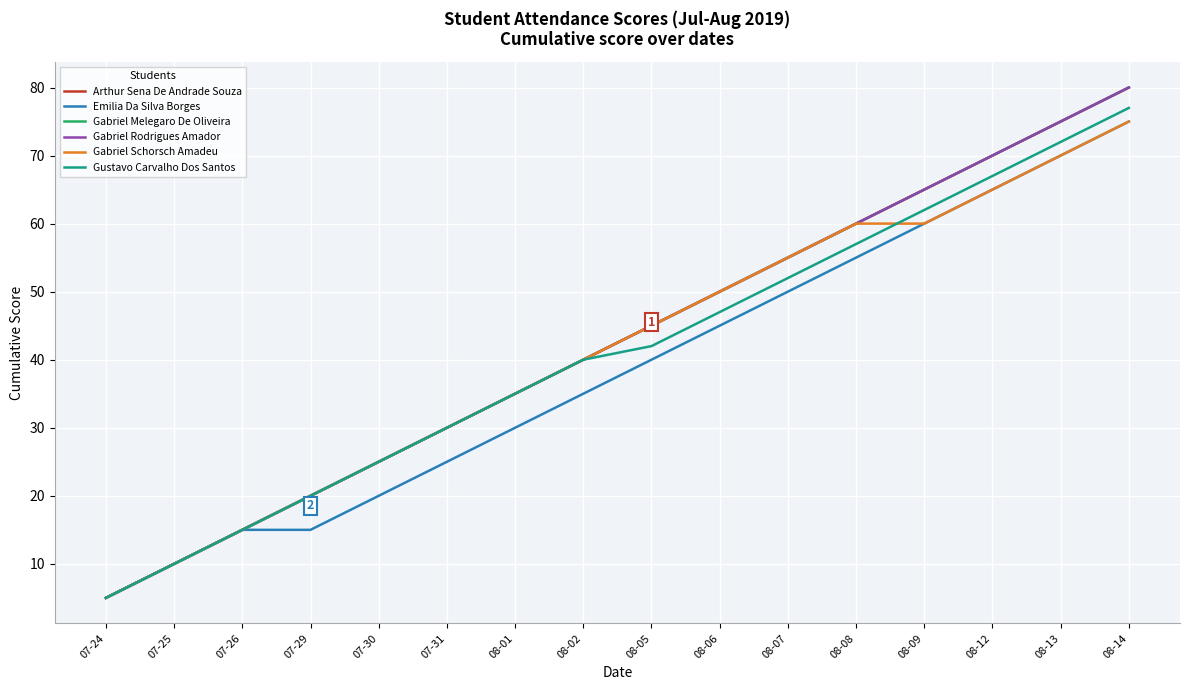

What position from the left is 08-05?

9